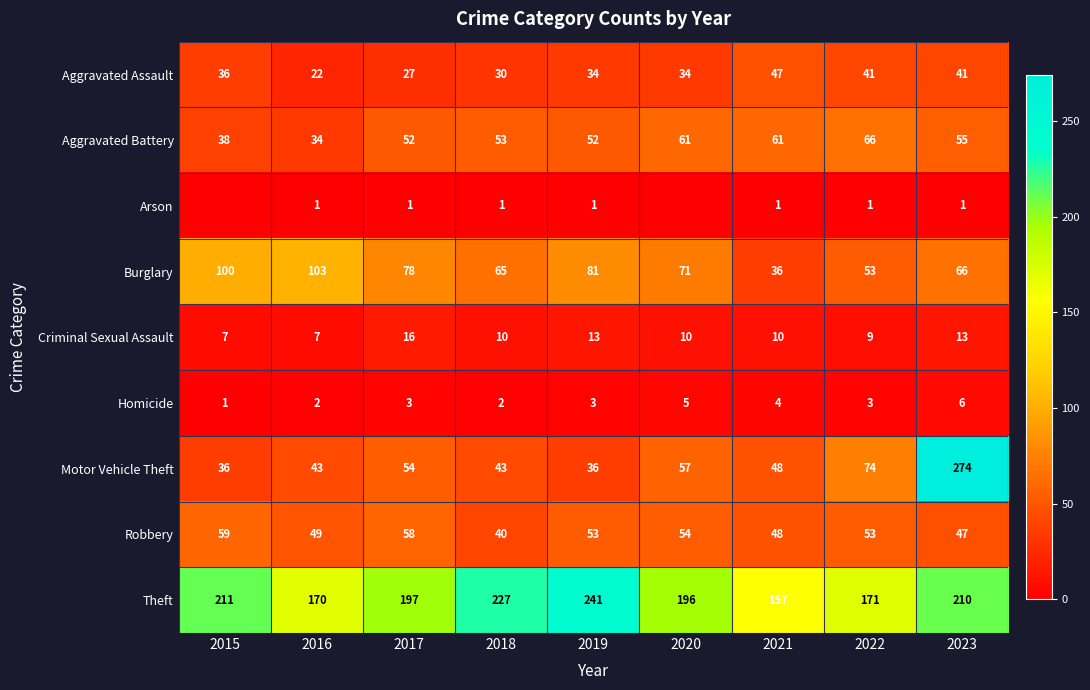

What is the spread (max minus min) of values at 2019?

240